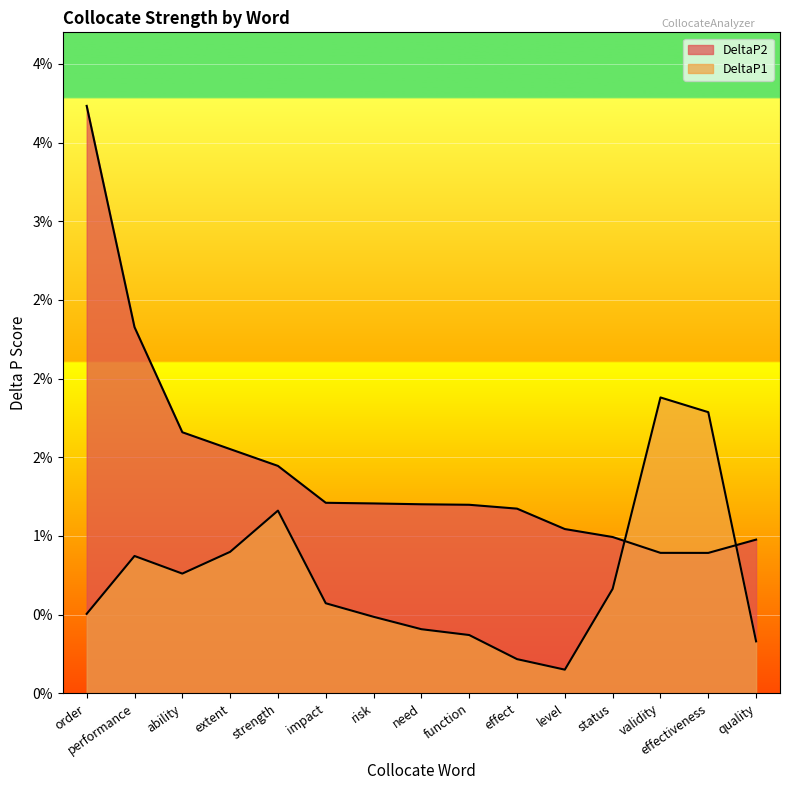

Where do DeltaP2 and DeltaP1 first cross each other?

status and validity